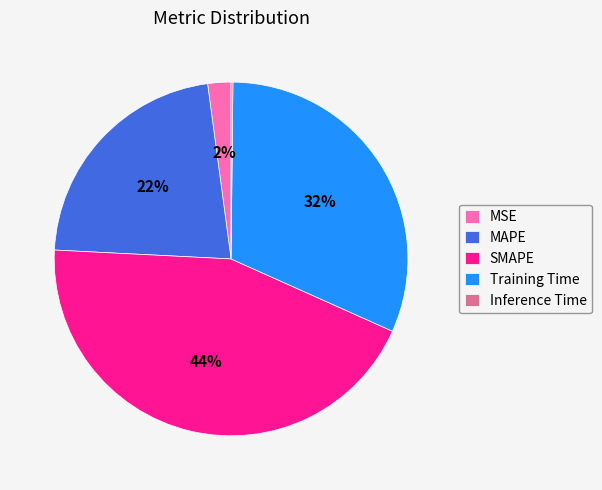

Is there any slice that represents more than half of the pie?

No